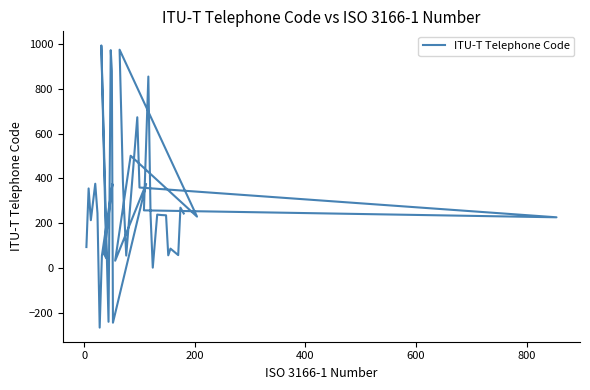

How many interior local peaks (higher than both neighbors) does the data have?

13